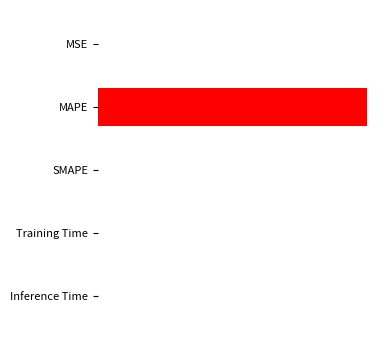

What is the sum of all values?

285.2